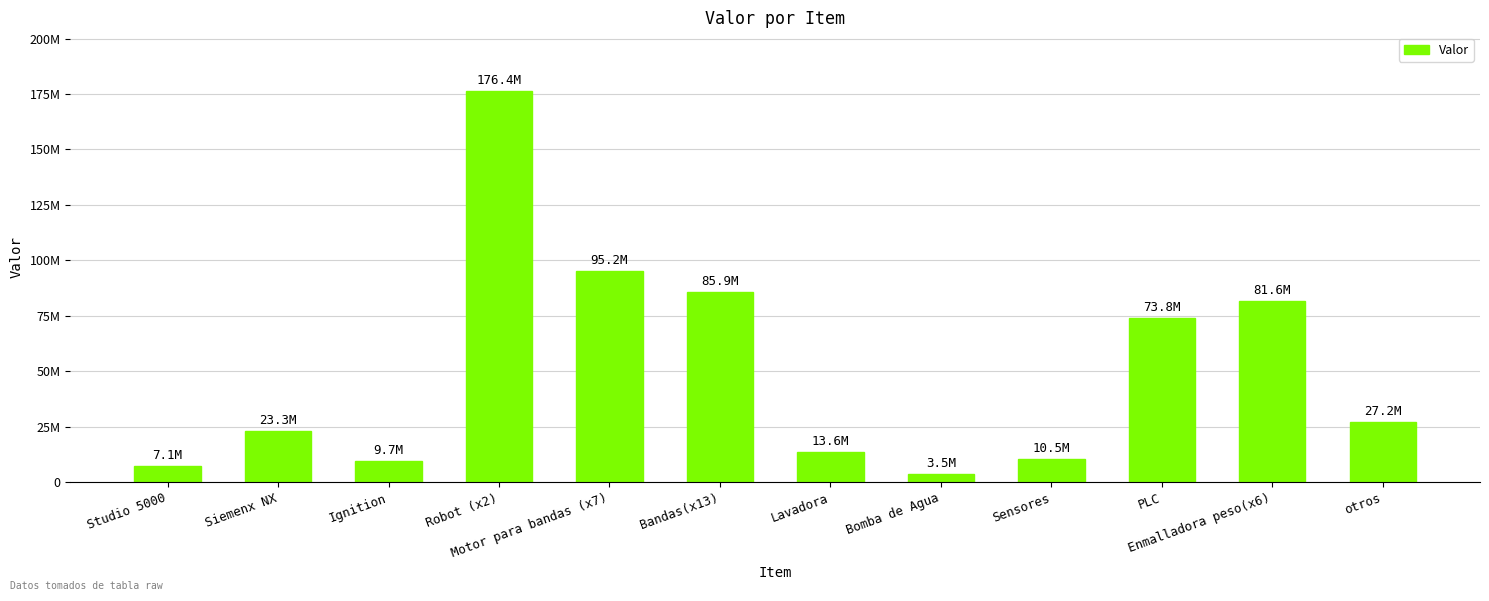

What is the sum of the values at Lavadora and PLC?

87435000.0